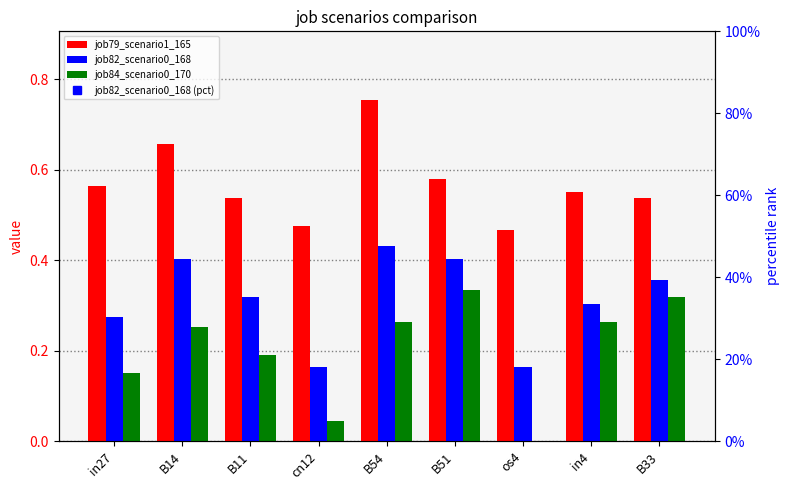

Rank the categories by job82_scenario0_168 value from highest to lowest.

B54, B14, B51, B33, B11, in4, in27, cn12, os4